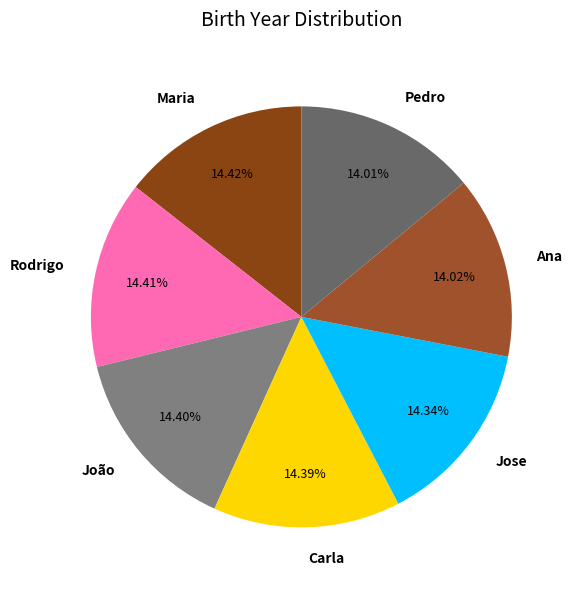

Combined, what portion of the pie is João and Ana?

28.4%